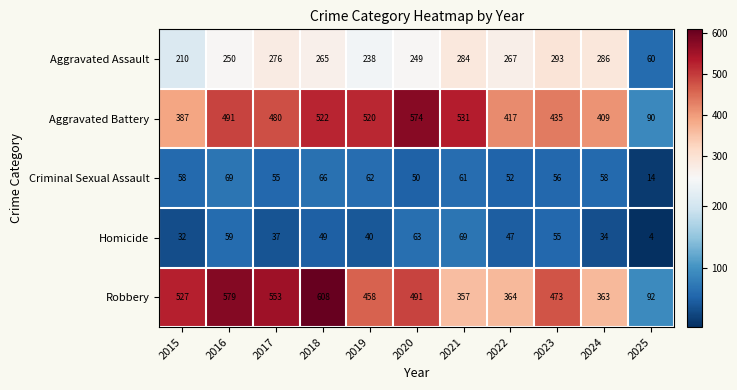

Is the value of Robbery at 2024 greater than the value of Aggravated Assault at 2020?

Yes